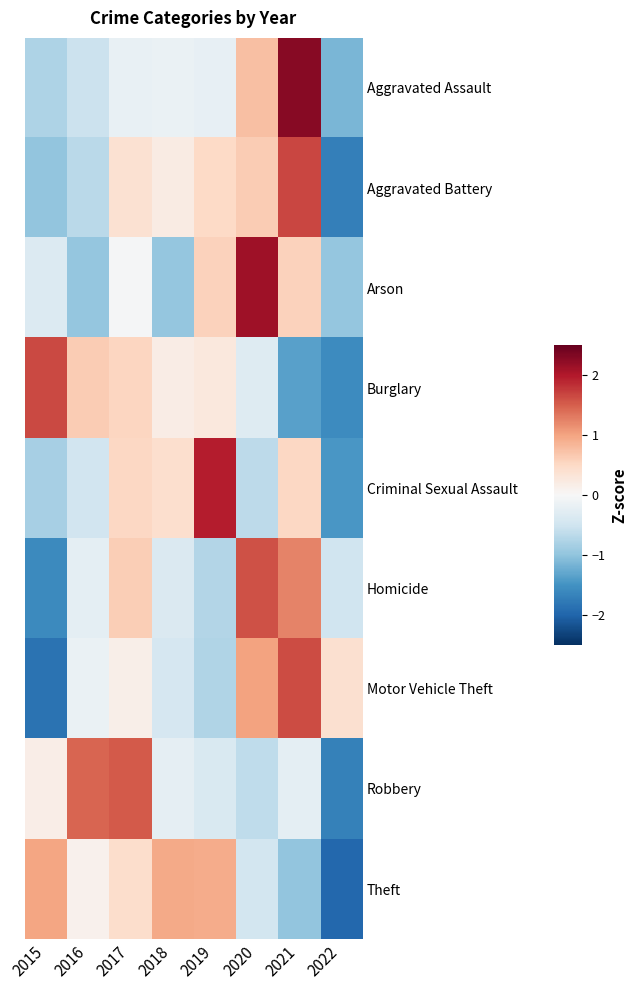

What is the spread (max minus min) of values at 2022?

2.4